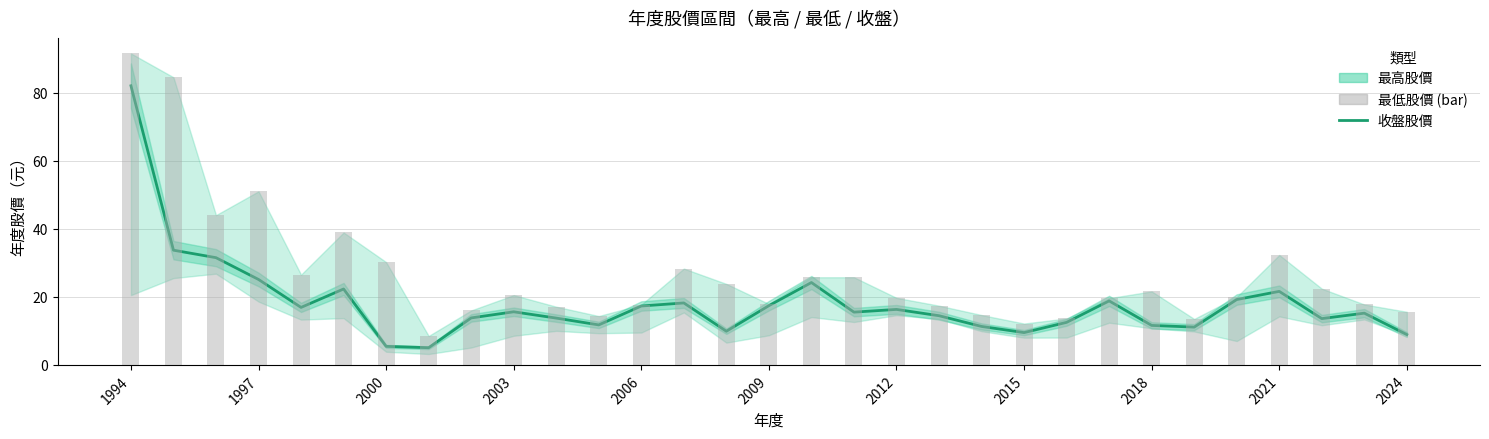

What is the change in value from 11 to 13?

+6.4